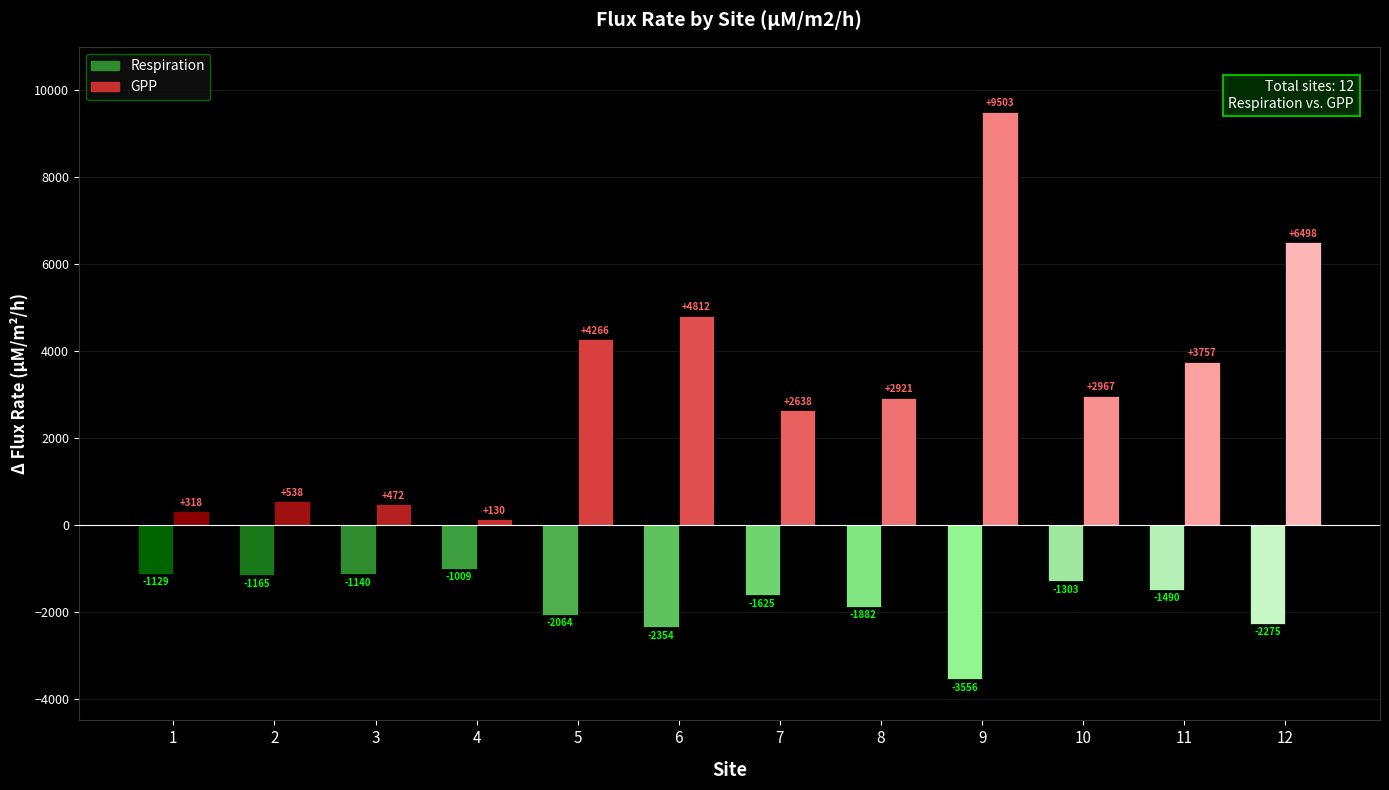

Which series has the largest range (max minus min)?

GPP